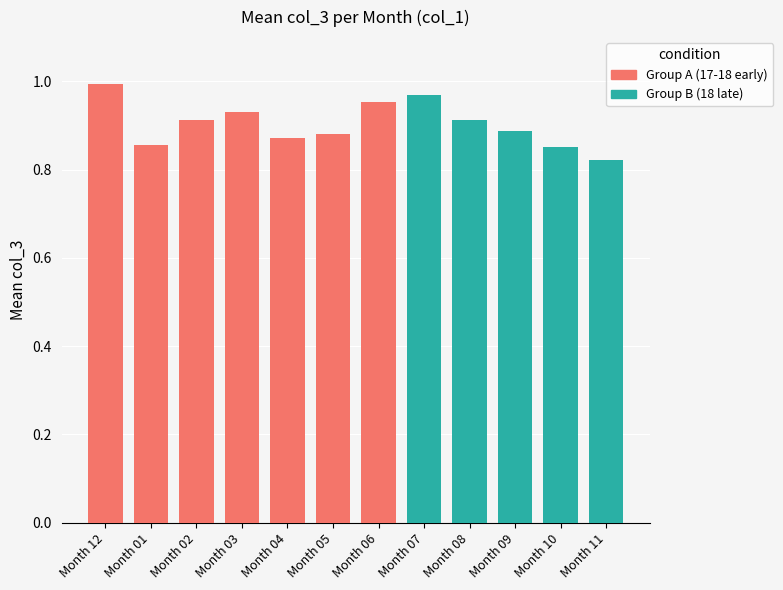

What is the sum of all values?

10.8